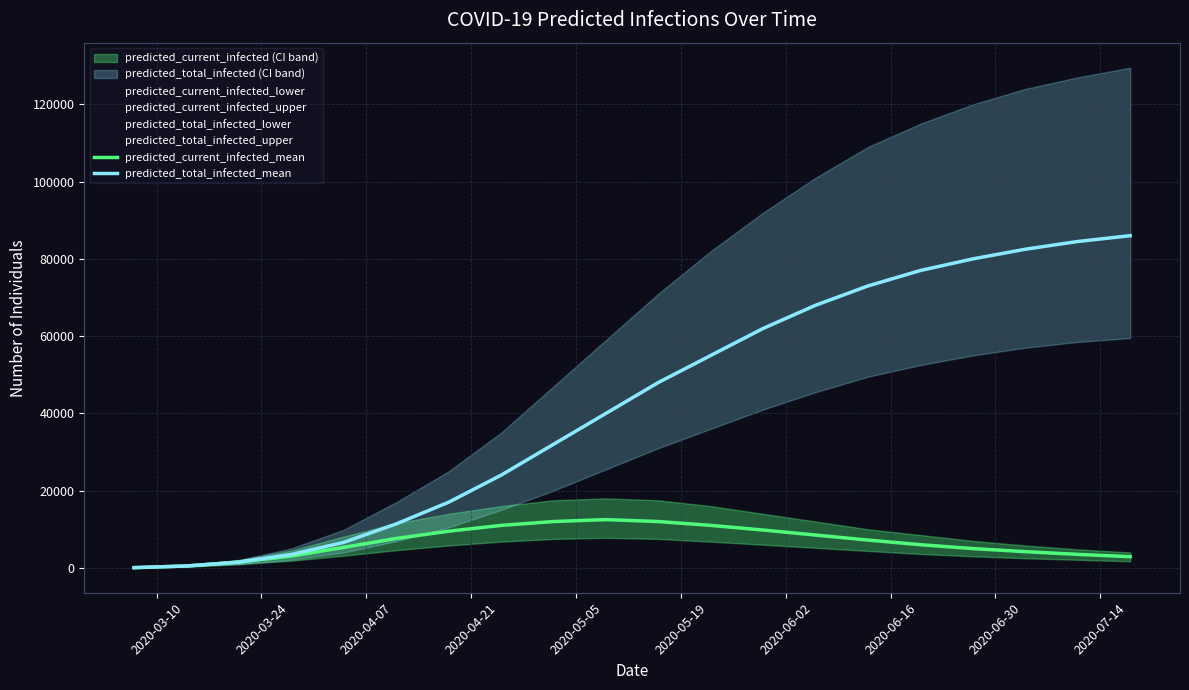

Does the chart have visible grid lines?

Yes